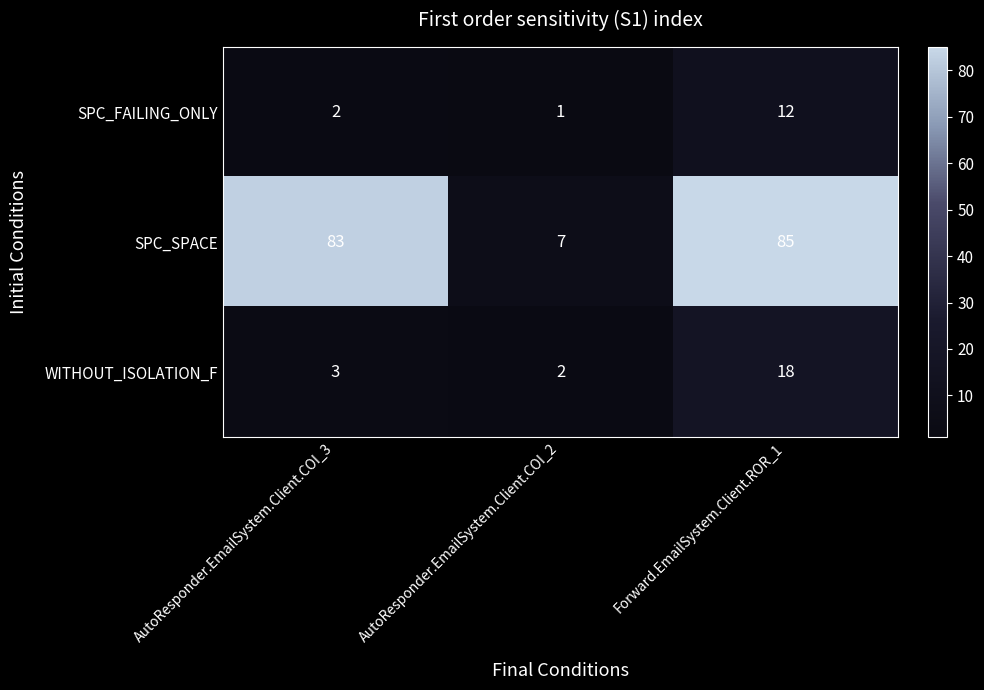

At how many categories does at least one series exceed 52?

2